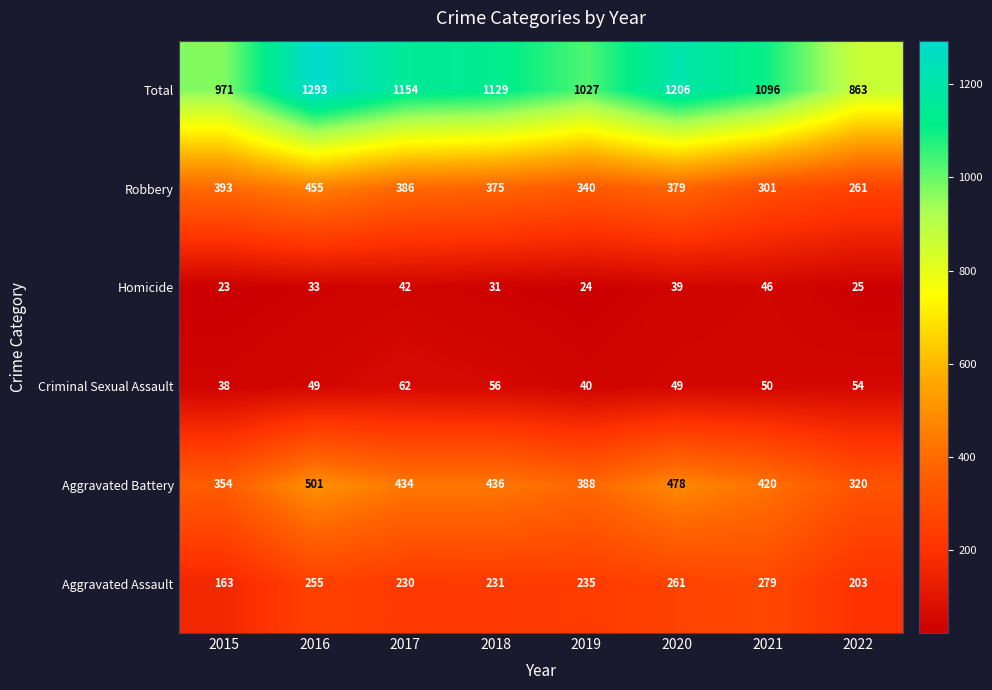

The Total series shows 971 at 2015. True or false?

True